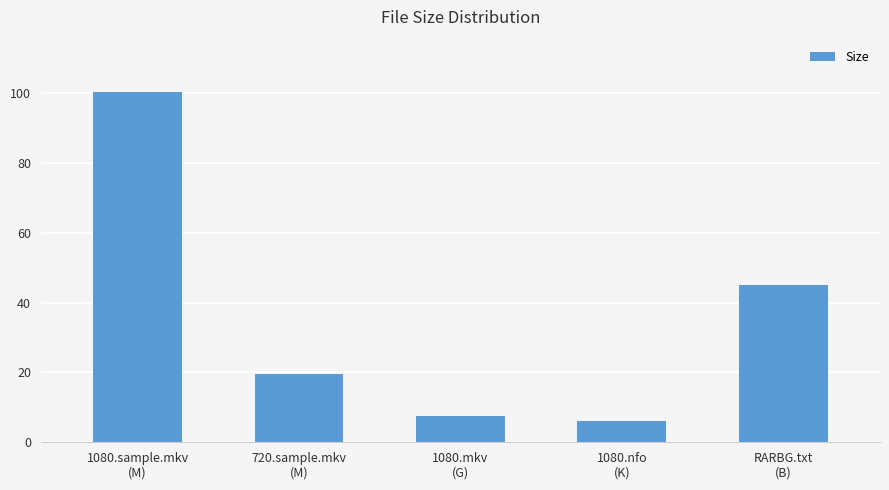

List the labels in order of value, largest first.

1080.sample.mkv
(M), RARBG.txt
(B), 720.sample.mkv
(M), 1080.mkv
(G), 1080.nfo
(K)